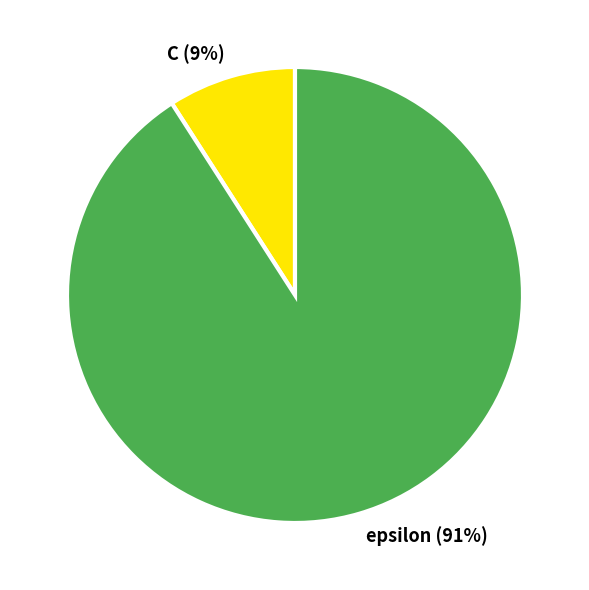

The epsilon slice represents 83% of the pie. True or false?

False